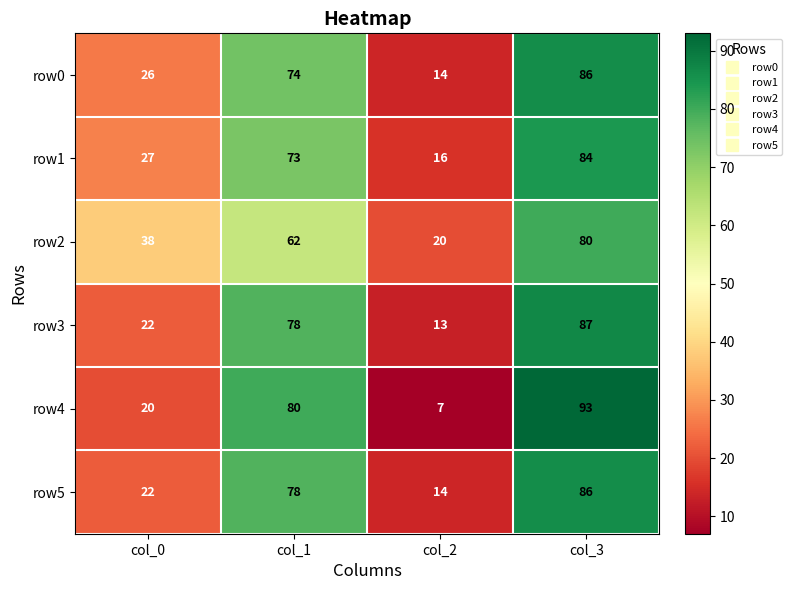

At which label is row3 closest to 50?

col_0